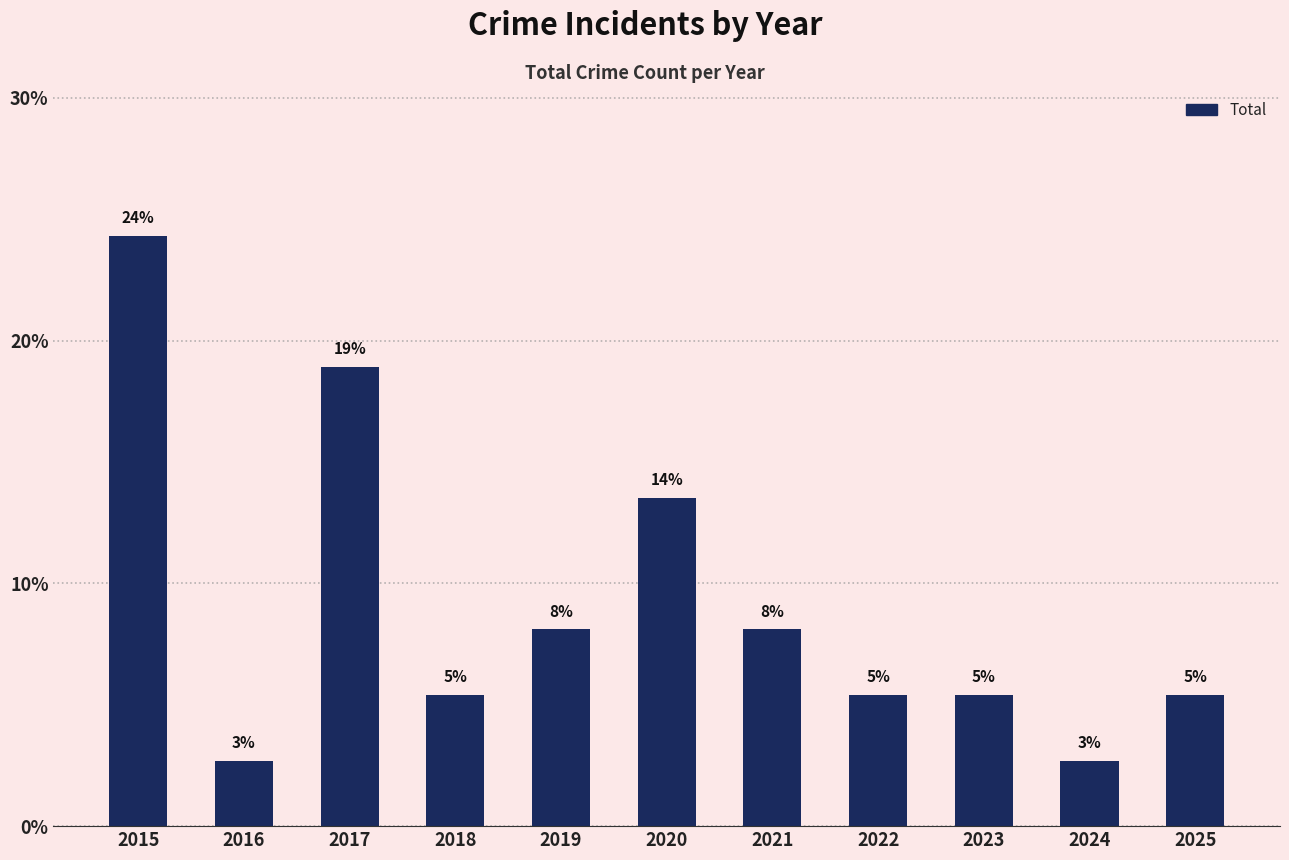

What value does the data have at 2019?

8.1